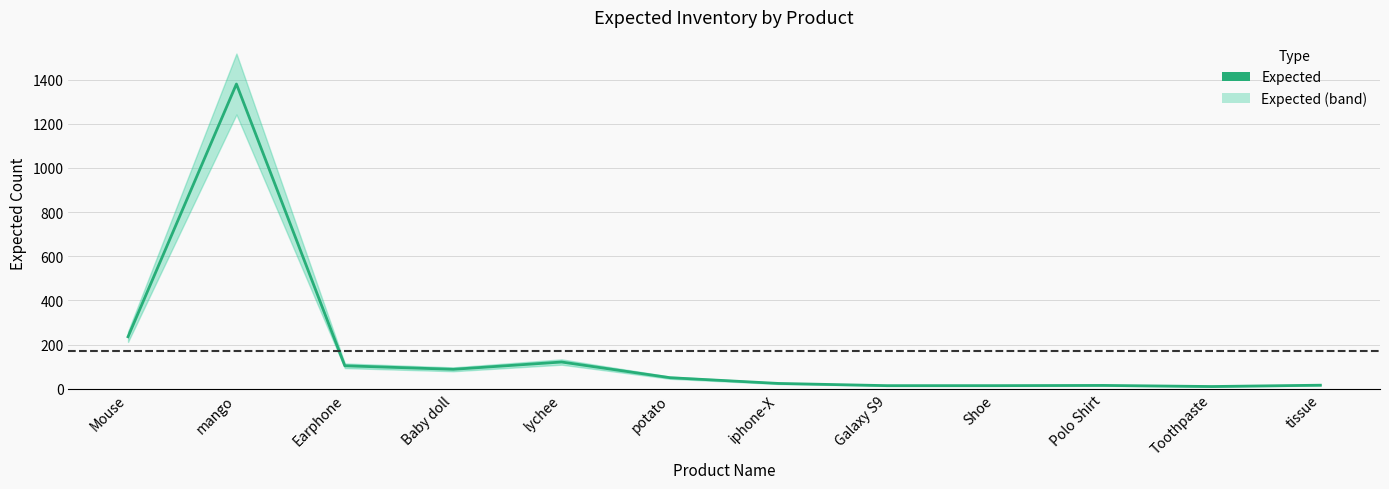

How many data points are above 50?

5